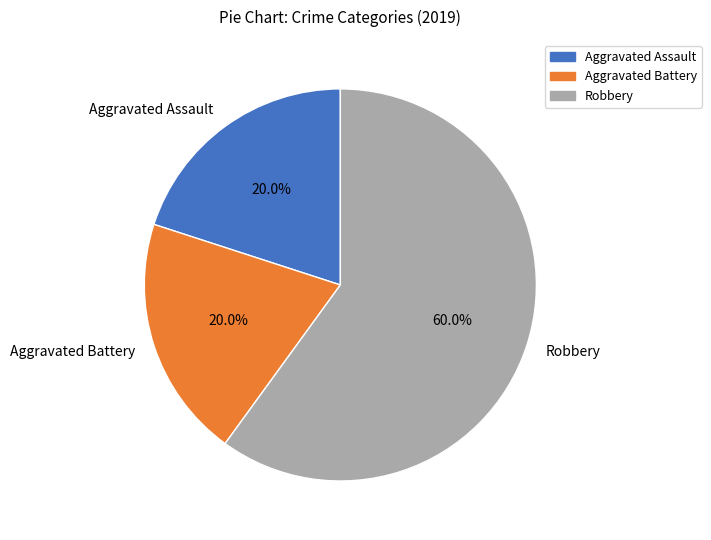

What is the majority slice?

Robbery